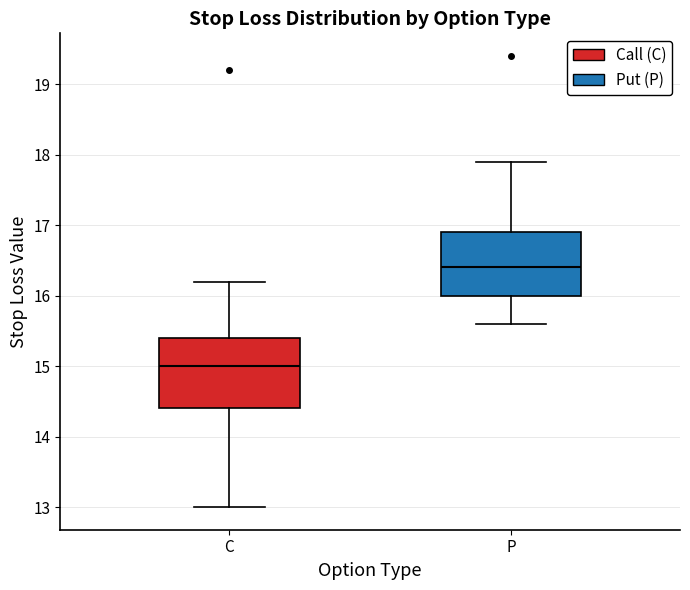

Where is the lower edge of the box for P on the y-axis? The values are not printed on the chart, so give them approximately, as read against the axis.

16.0